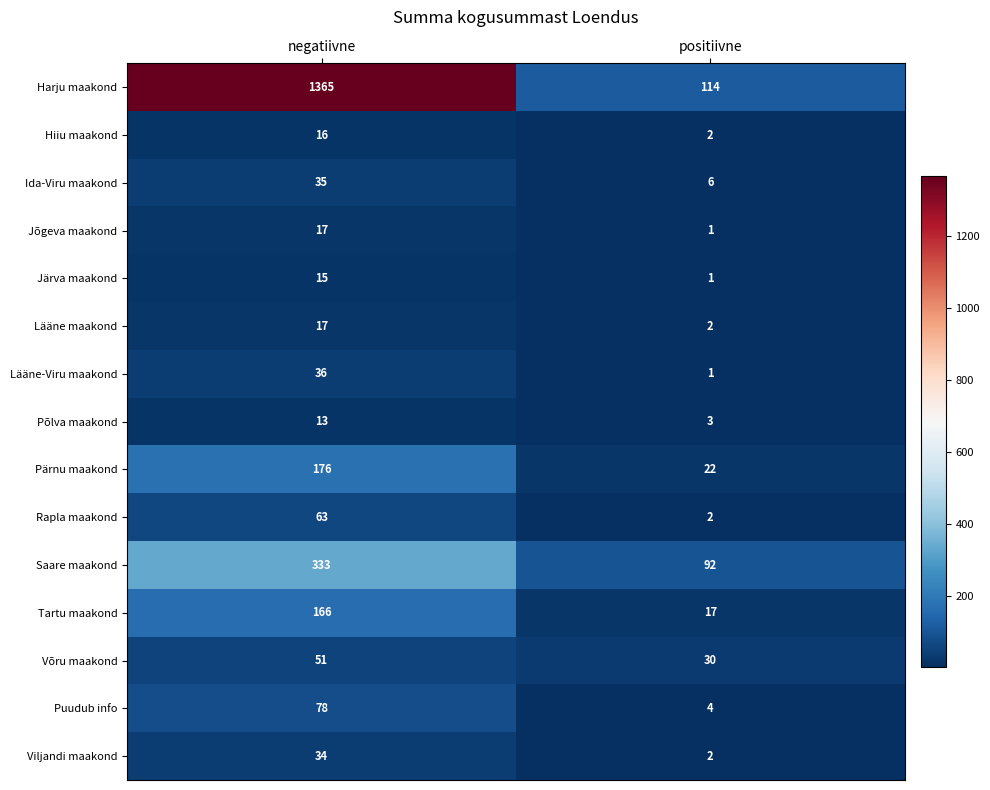

What is the total value across all series at positiivne?

299